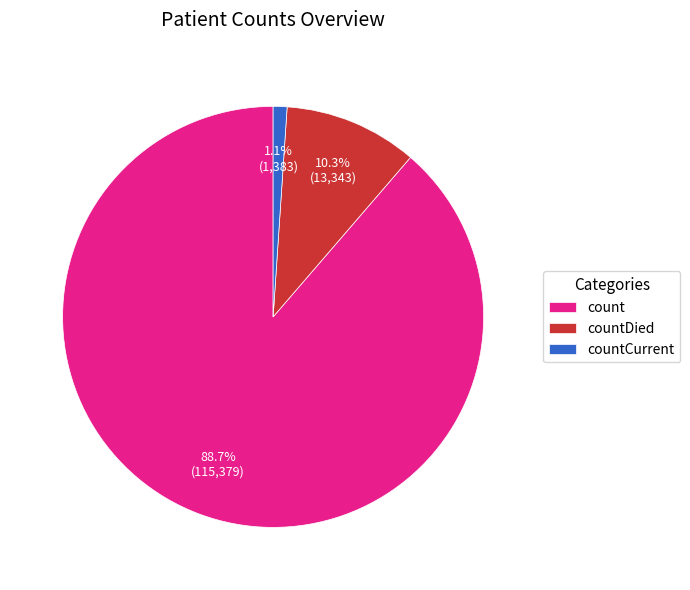

To the nearest percent, what is the average slice percentage?

33%